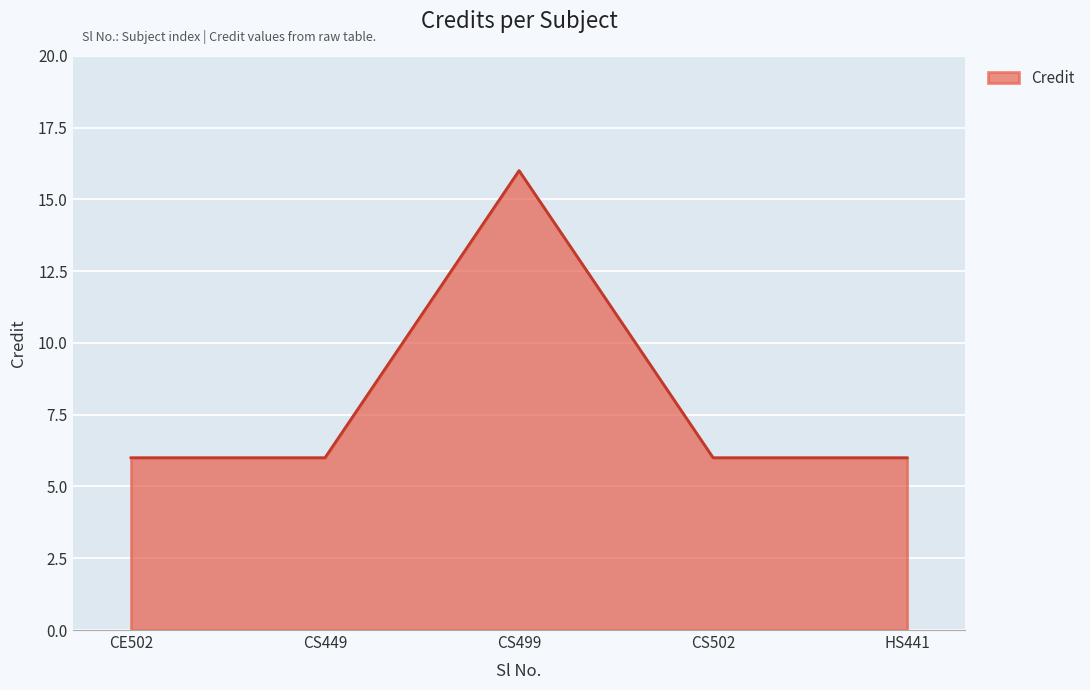

Reading left to right, what are all the values shown in this chart?

6	6	16	6	6